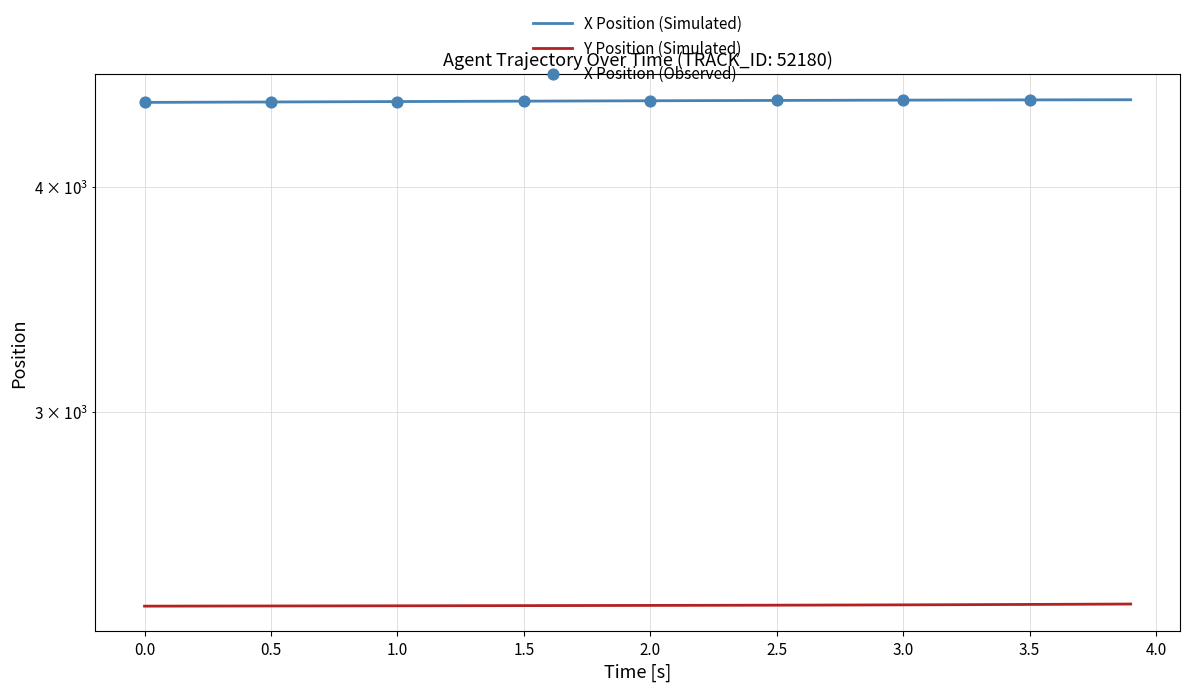

Which series has the widest spread of Y values?

X